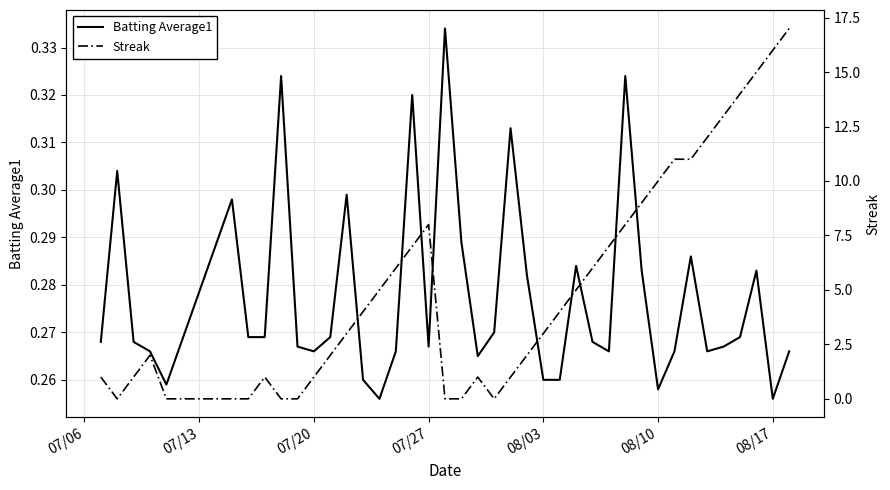

Where do Batting Average1 and Streak first cross each other?

07/06 and 07/13